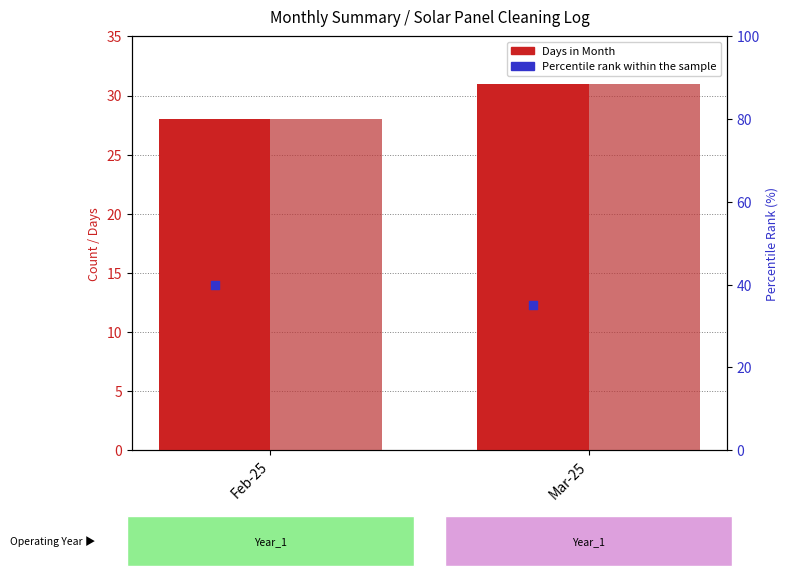

What is the total value across all series at Feb-25?

96